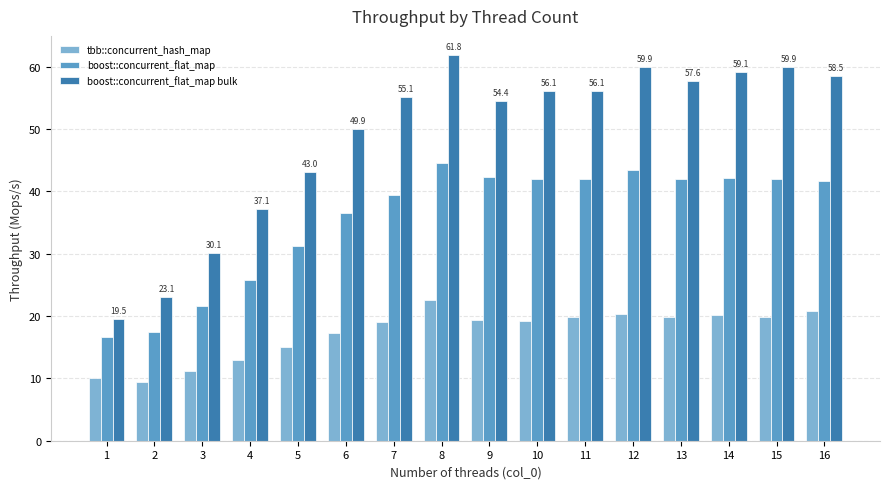

The boost::concurrent_flat_map series shows 7.0 at 4. True or false?

False